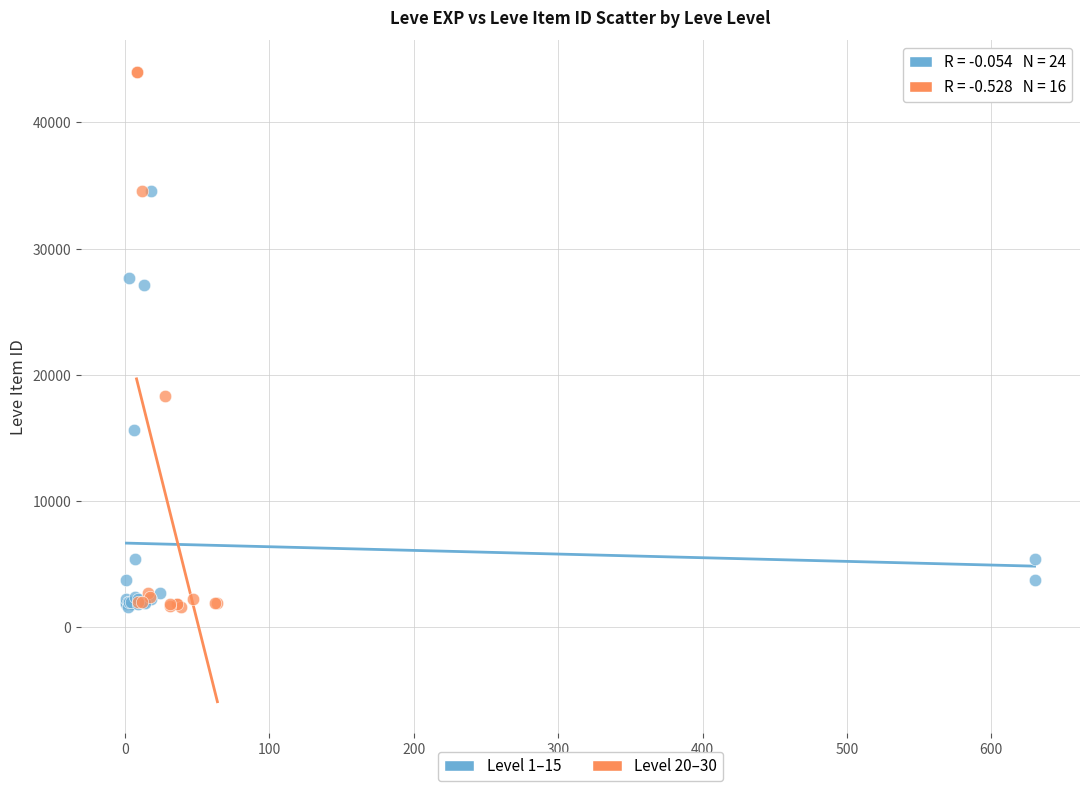

Which series has the widest spread of Y values?

Level 20–30